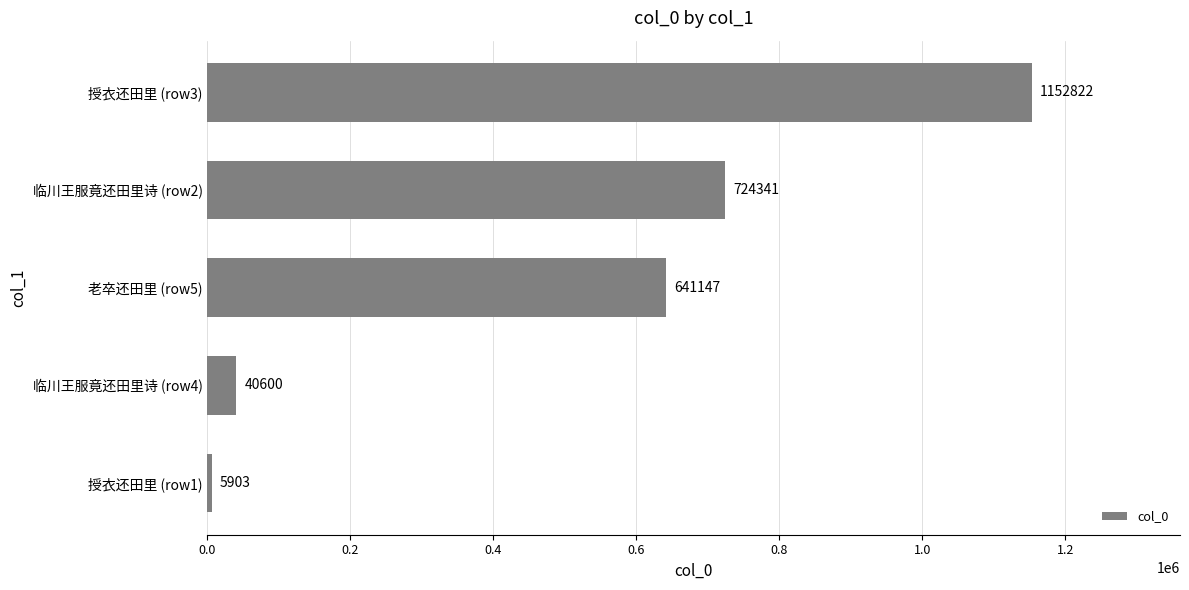

The chart shows a value of 356398 at 老卒还田里 (row5). True or false?

False